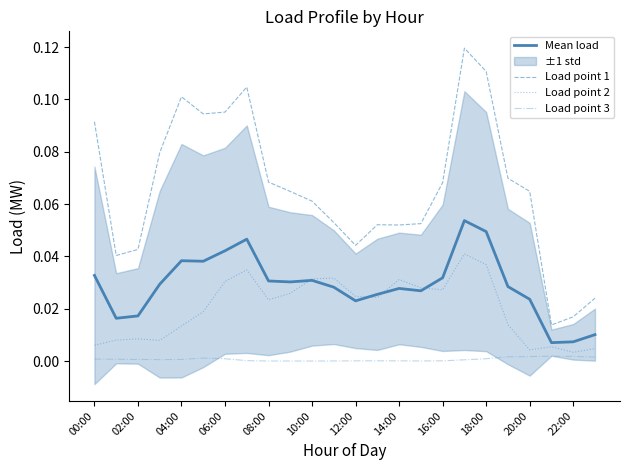

The value of Load point 3 at 21 is 0.0. True or false?

False